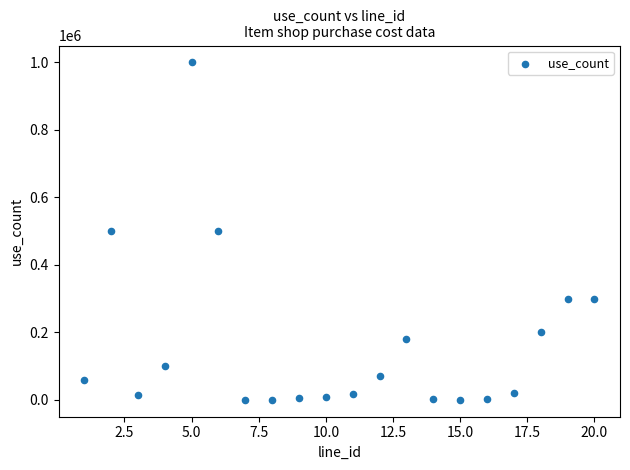

What is the range of Y values (max minus min)?

999900